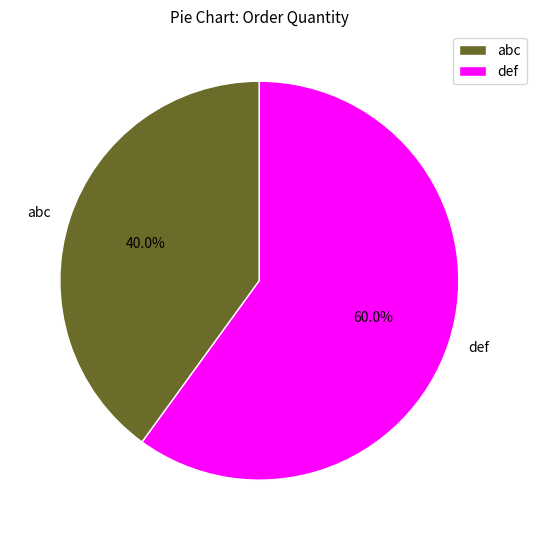

Between abc and def, which is larger?

def